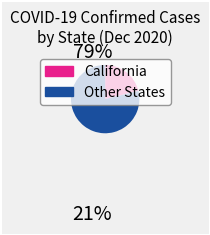

How many segments does this pie chart have?

2